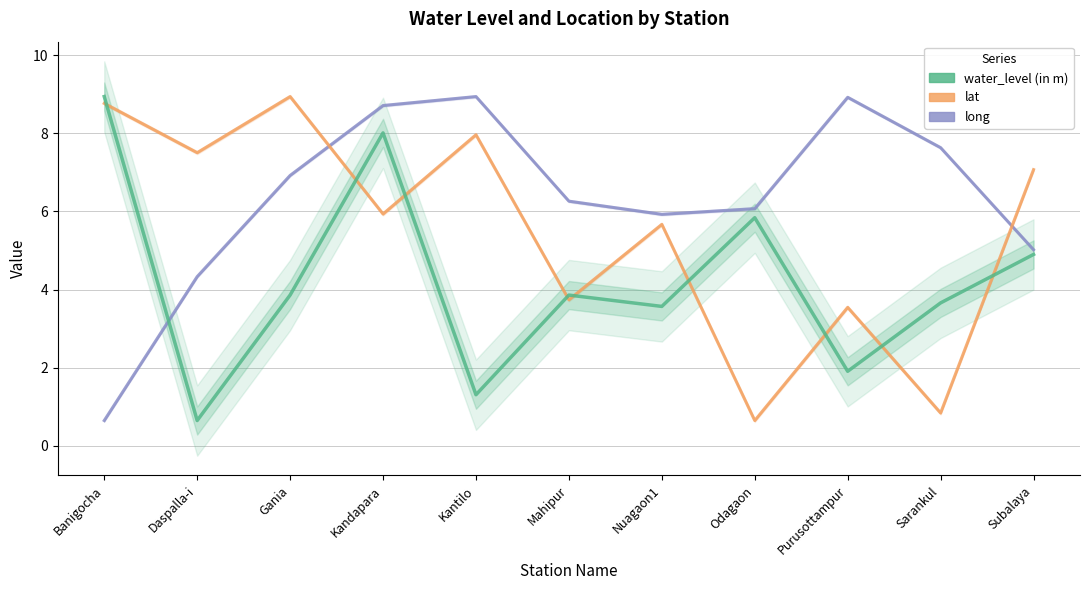

What is the difference between the water_level (in m) values at Banigocha and Kantilo?

7.6